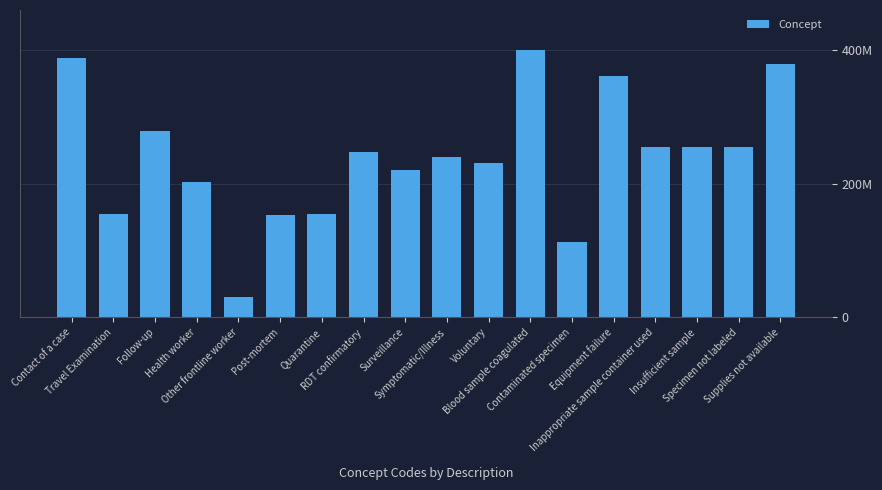

What is the label of the 16th bar from the right?

Follow-up